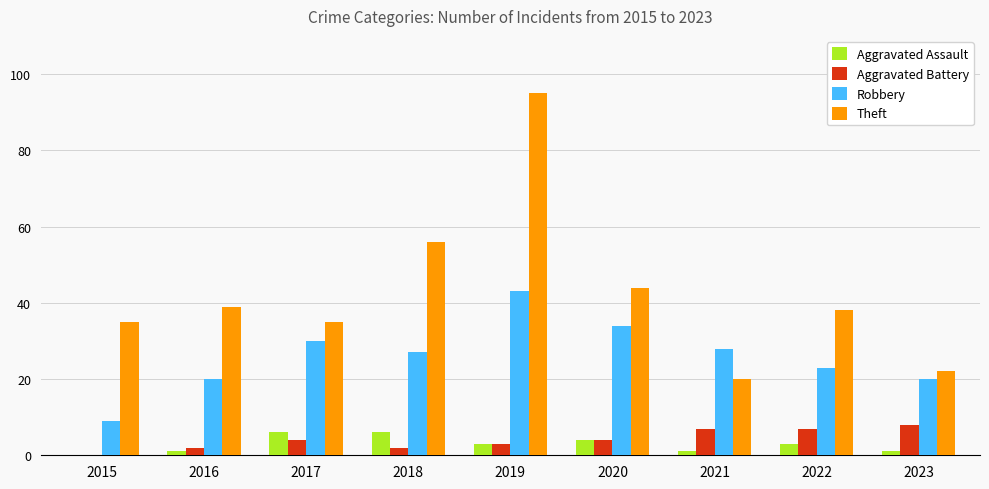

What is the sum of the Robbery values at 2020 and 2019?

77